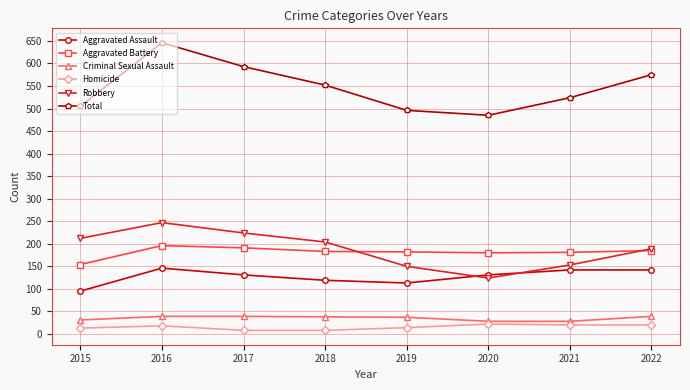

What is the approximate value of Aggravated Assault at 2016?

146